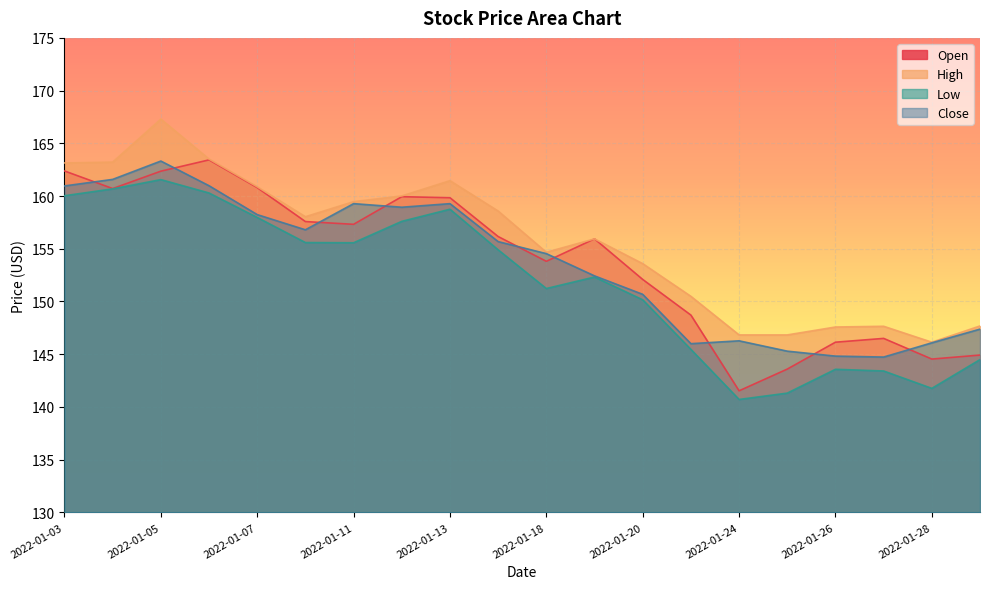

How many categories are shown in the chart?

20